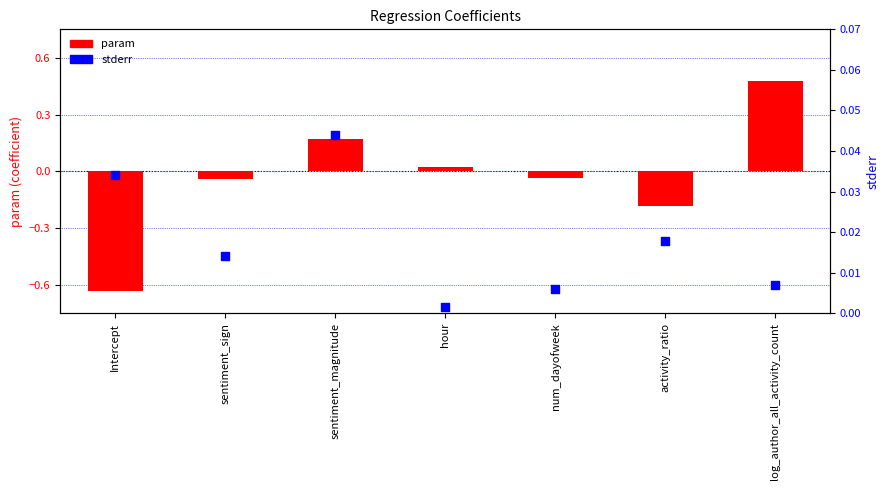

At which category is the sum across all series the highest?

log_author_all_activity_count